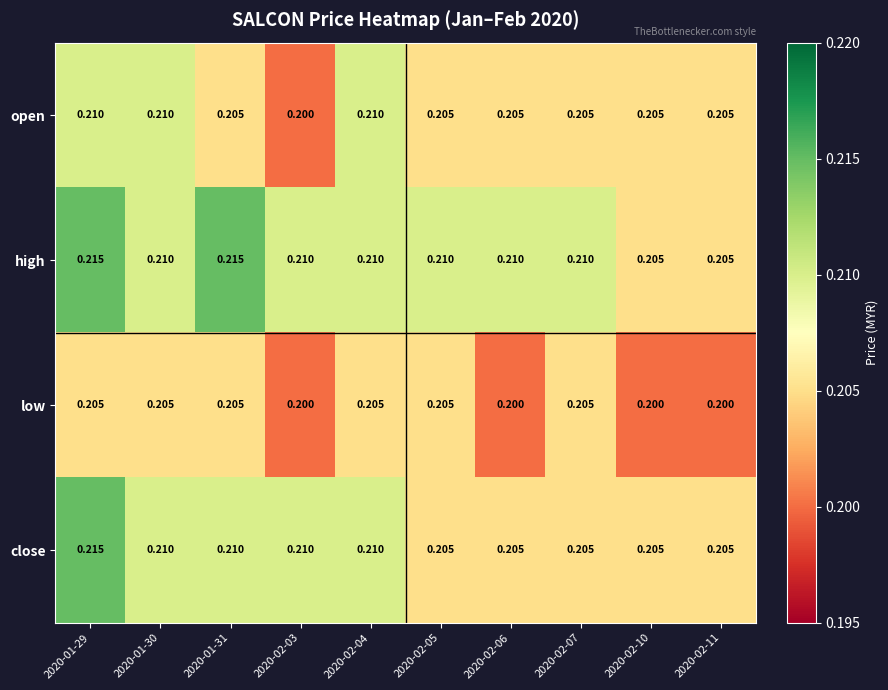

Which series has the largest total across all categories?

high